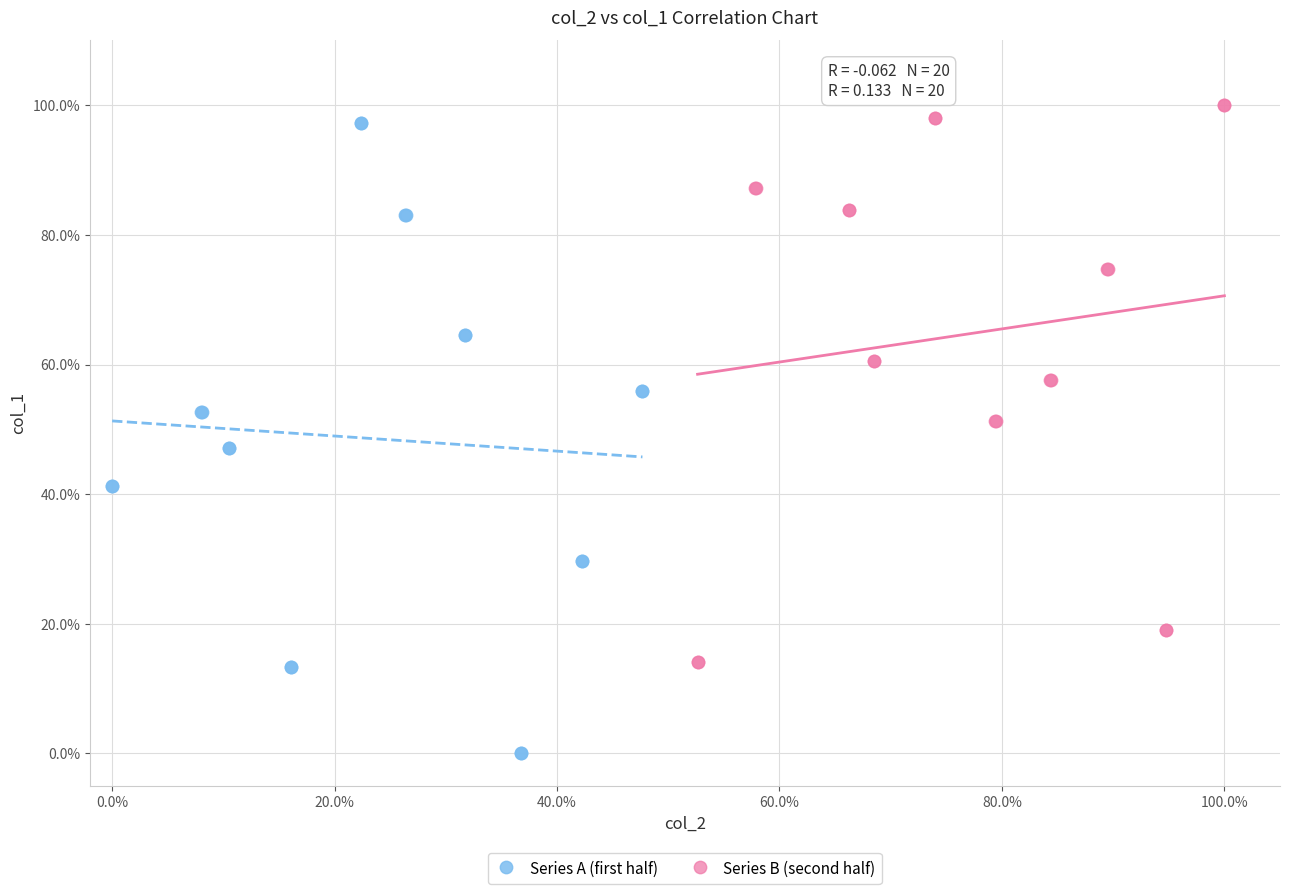

Which series has the widest spread of Y values?

Series A (first half)